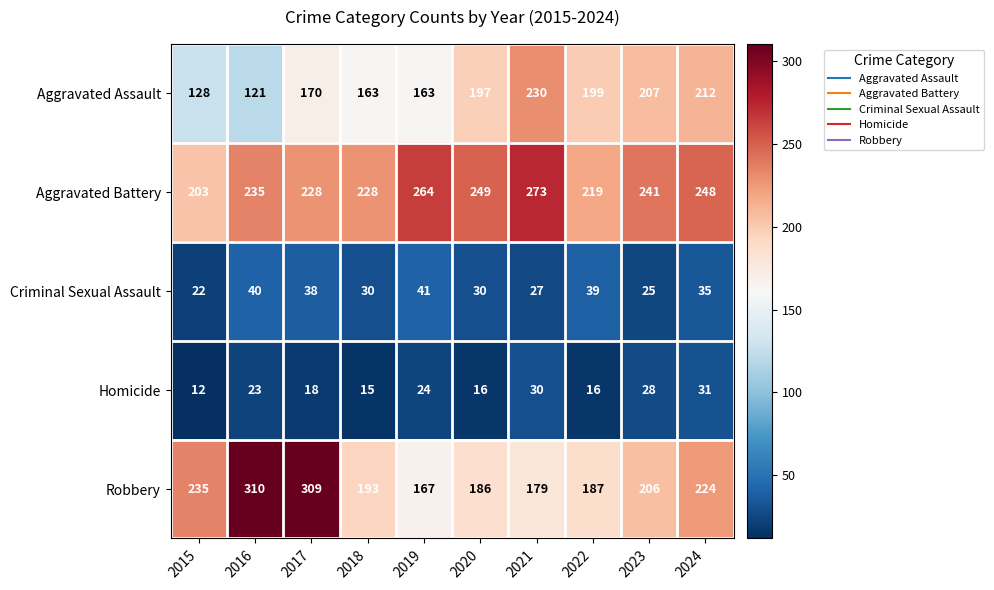

Rank the series at 2017 from lowest to highest value.

Homicide, Criminal Sexual Assault, Aggravated Assault, Aggravated Battery, Robbery